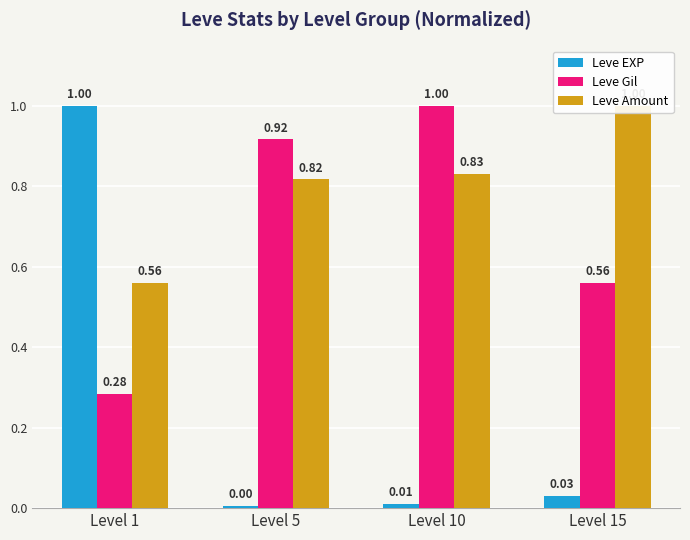

What is the maximum value for Leve EXP?

1.0